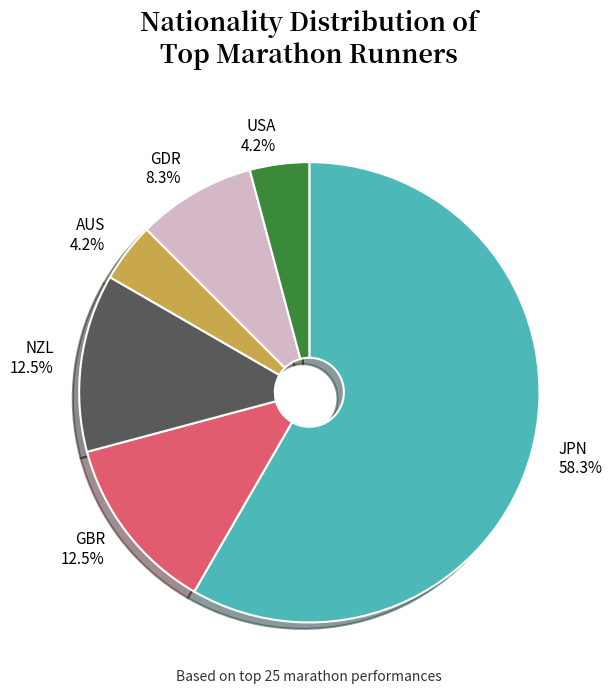

How many segments does this pie chart have?

6